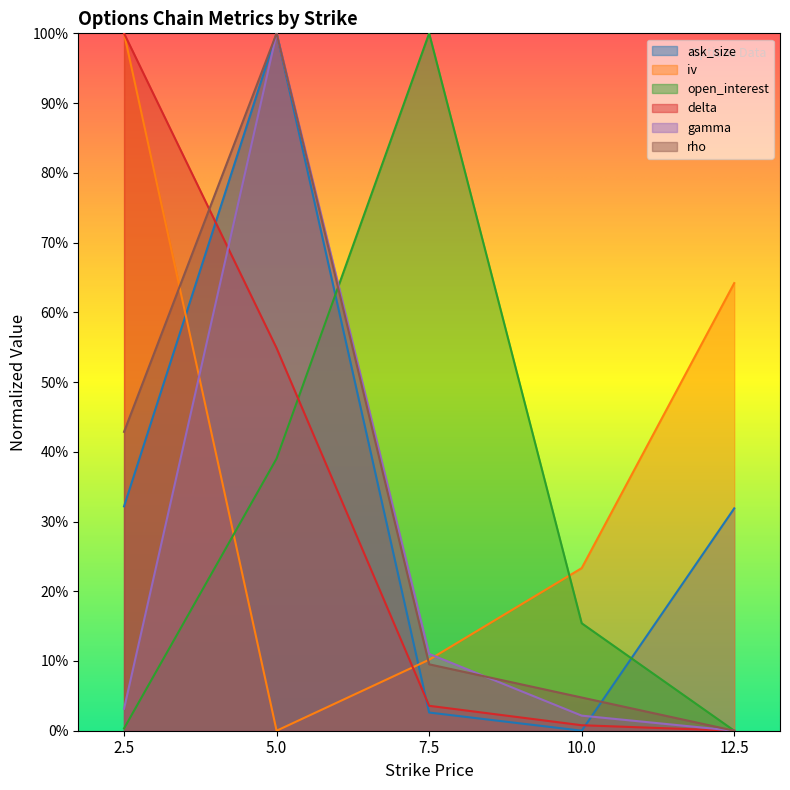

Between 12.5 and 7.5, which is larger?

12.5